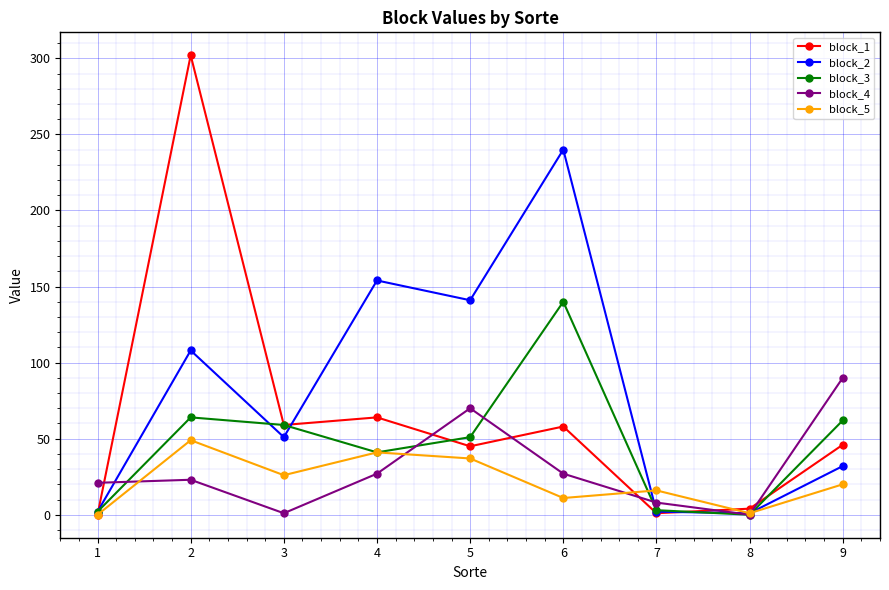

Count the number of data series in this chart.

5